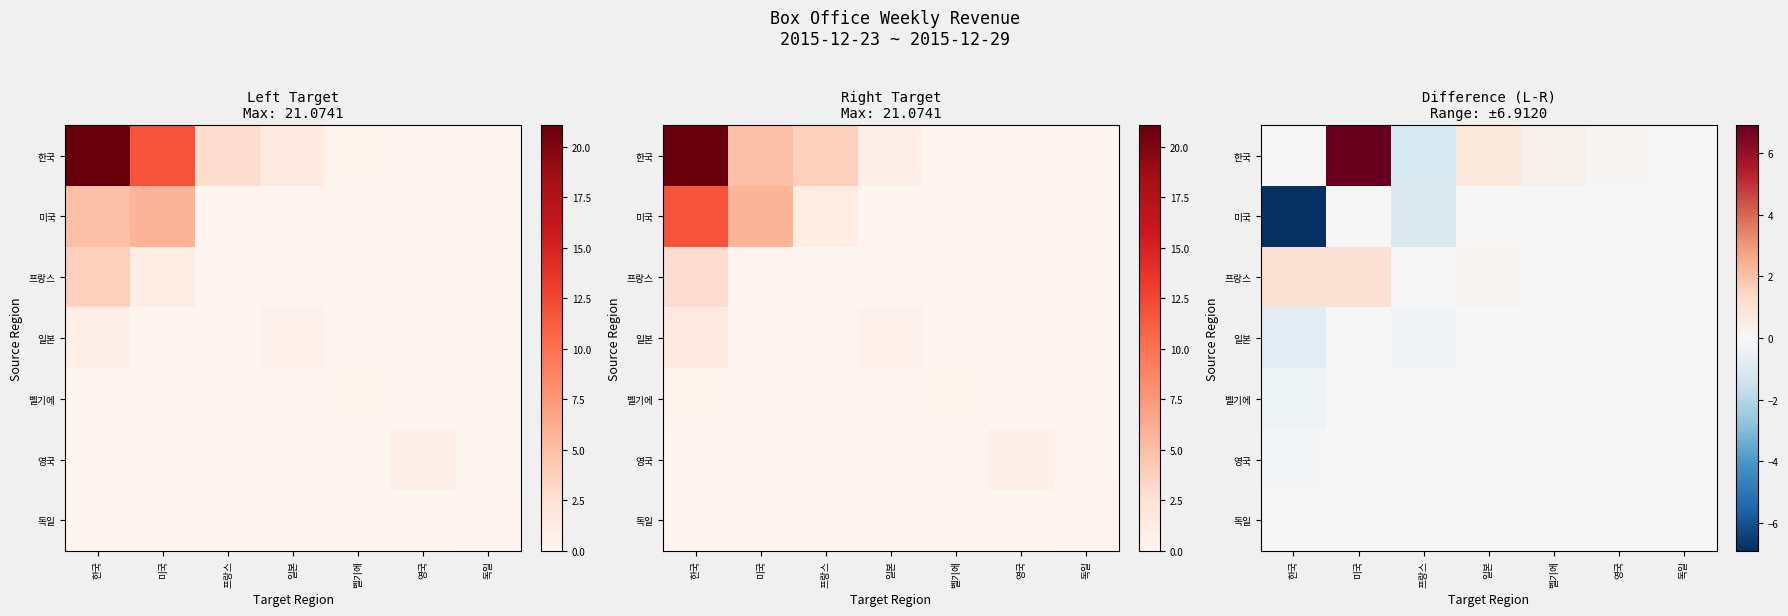

The value of 미국 at 프랑스 is -1.5. True or false?

False